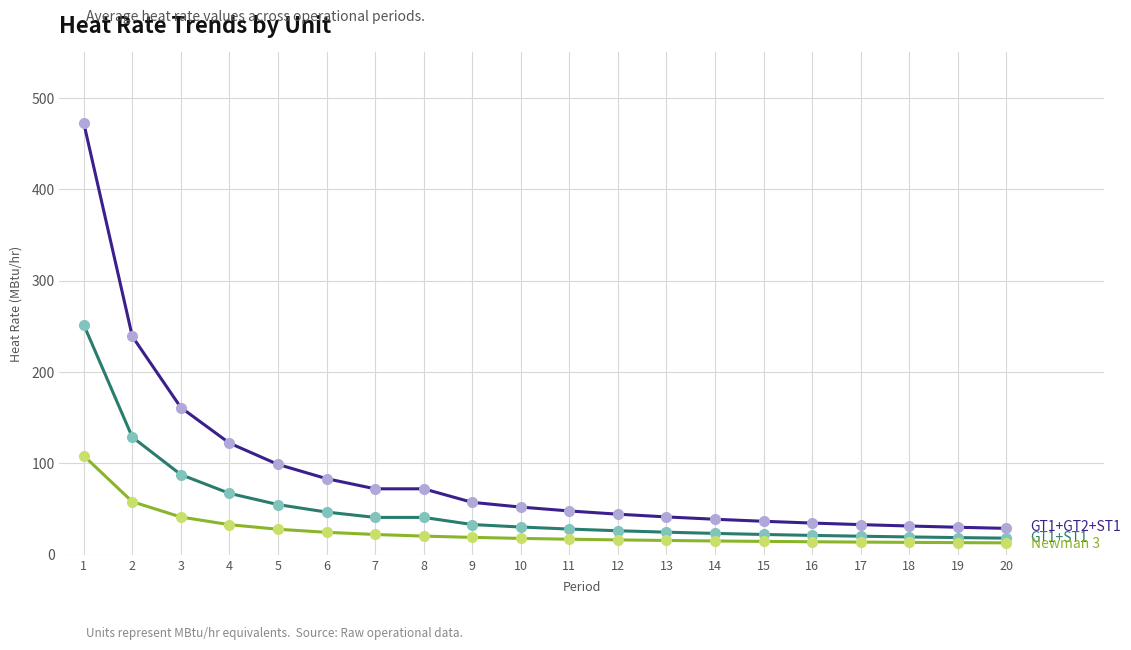

At which category is the sum across all series the highest?

1